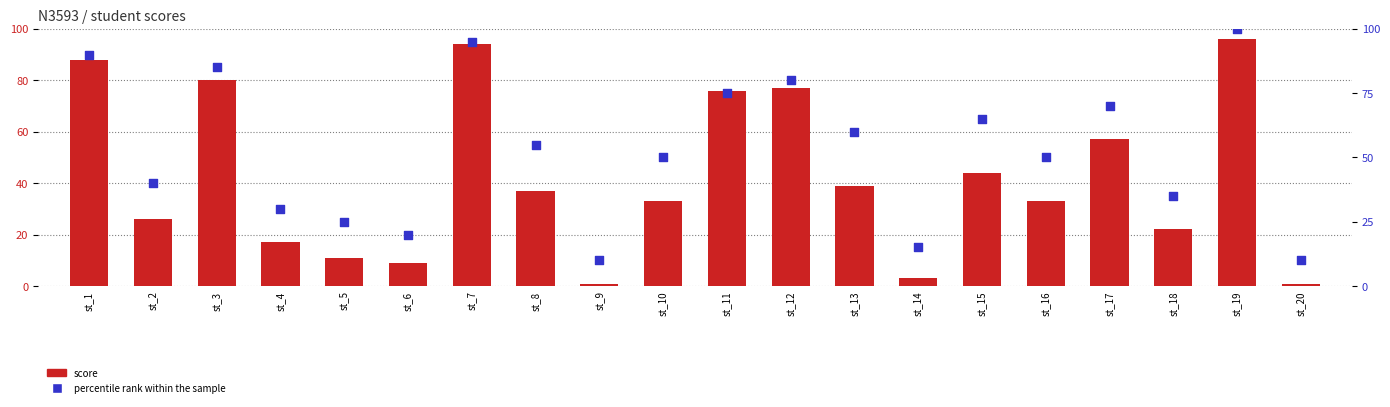

What are all the series names shown in the legend?

score, percentile rank within the sample